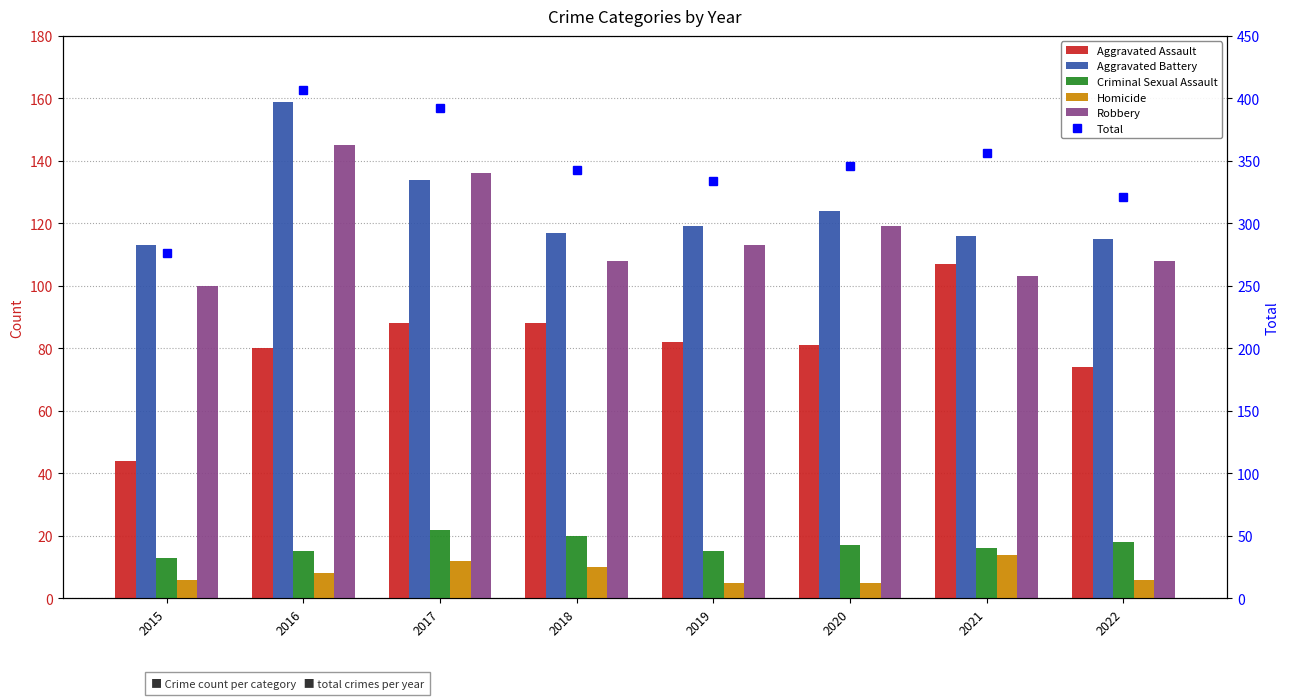

Which category has the lowest value in the Criminal Sexual Assault series?

2015